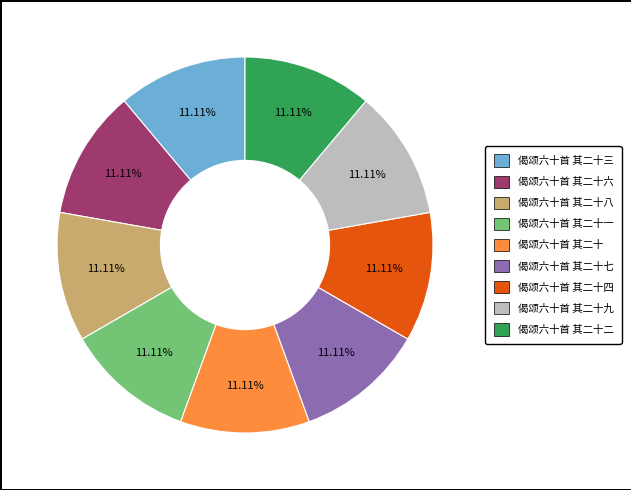

Does any single category account for the majority?

No